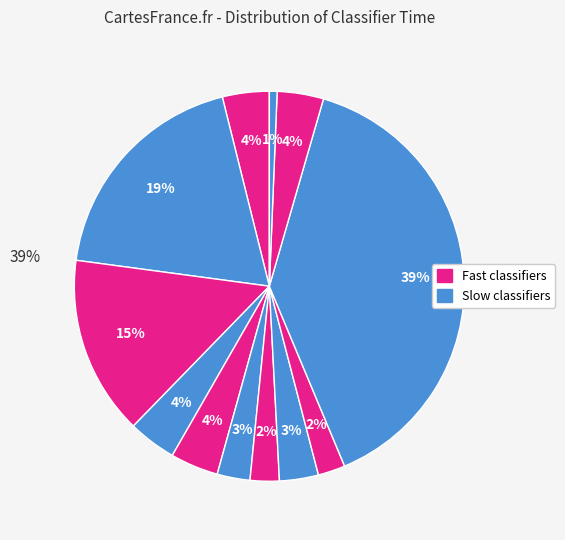

How many slices are in this pie chart?

12